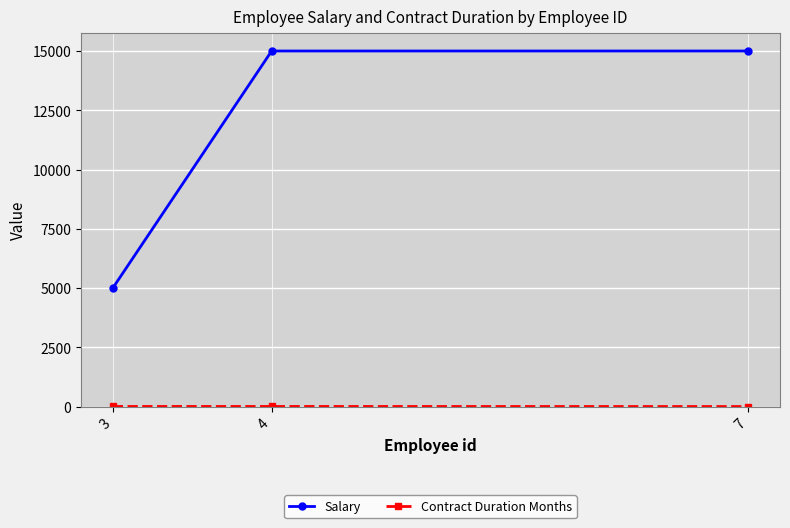

Which series has the largest range (max minus min)?

Salary